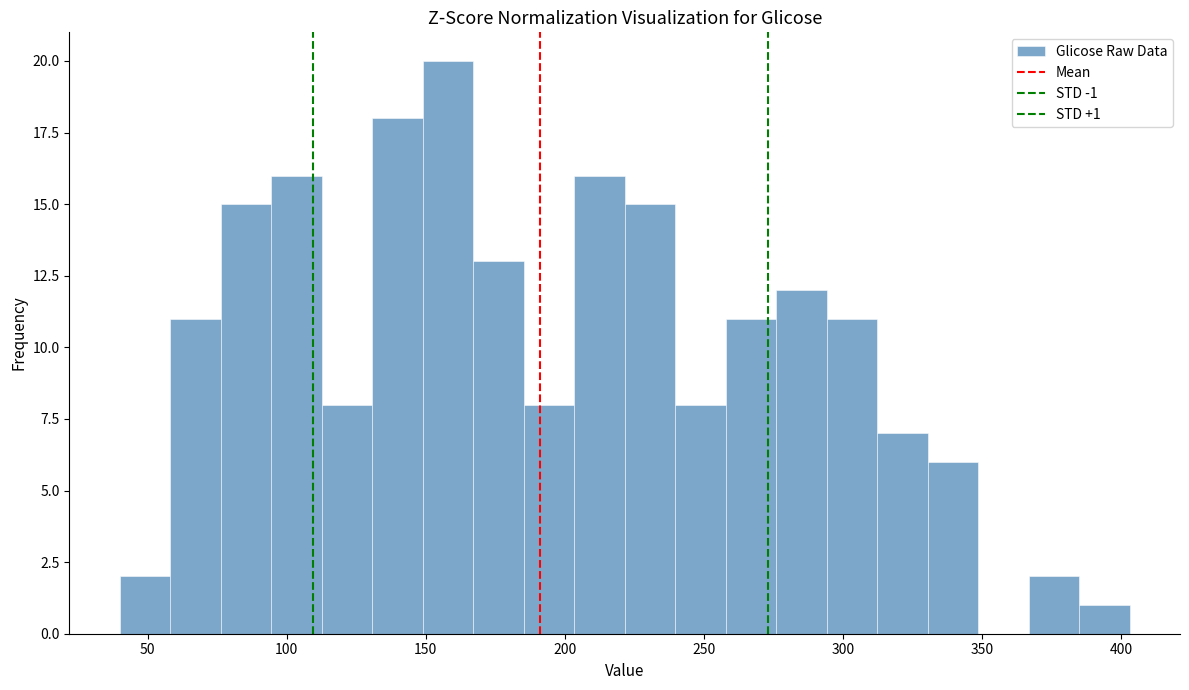

Around what value on the x-axis is the tallest bar? Give the approximate position of its centre, as read against the axis.

160